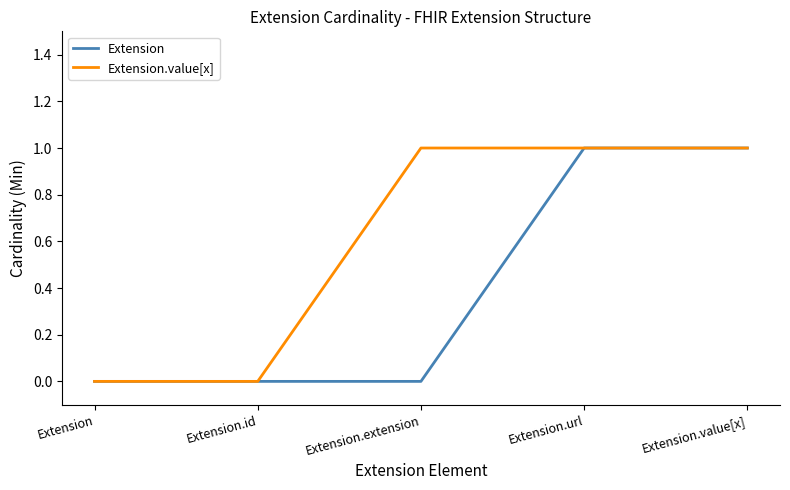

What position from the right is Extension.value[x]?

1